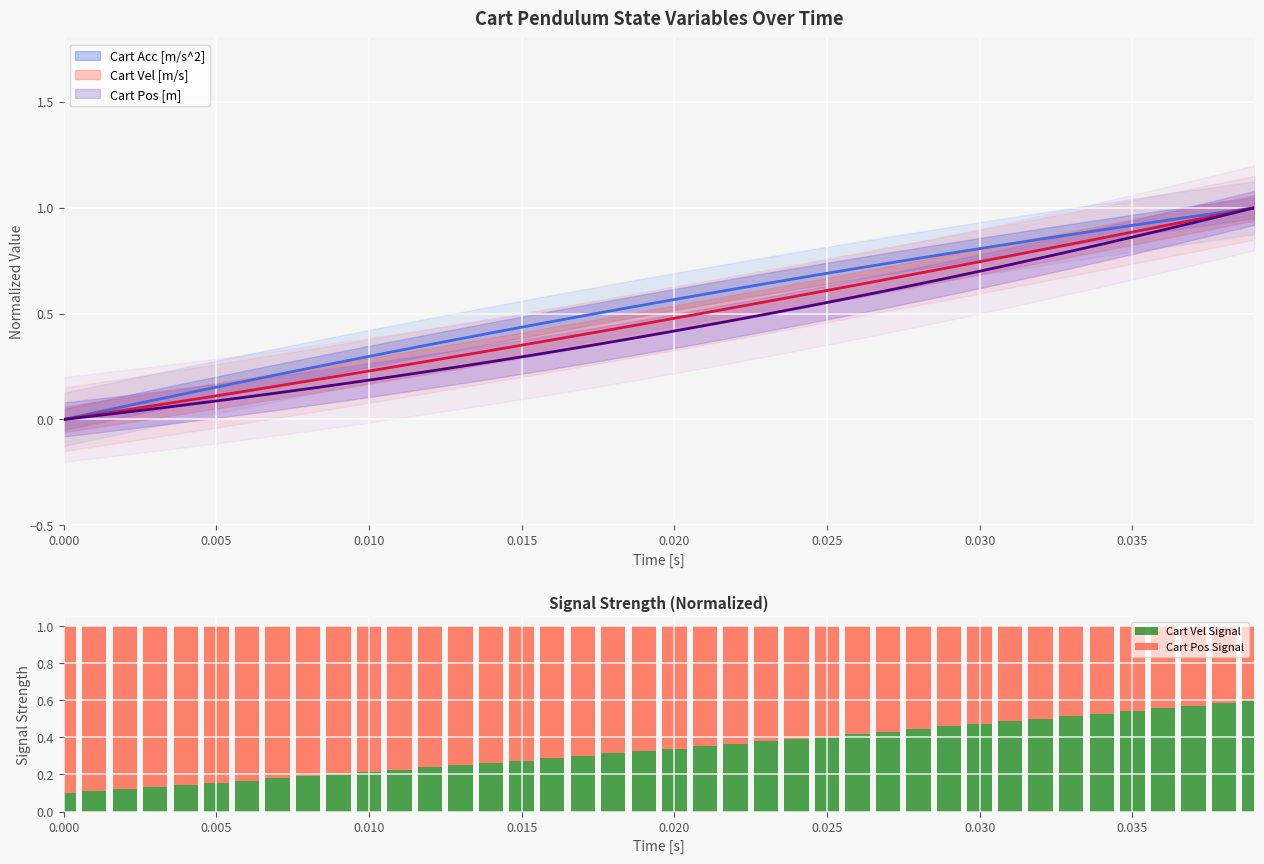

Count the Cart Vel Signal values in the range 0 to 1.

40